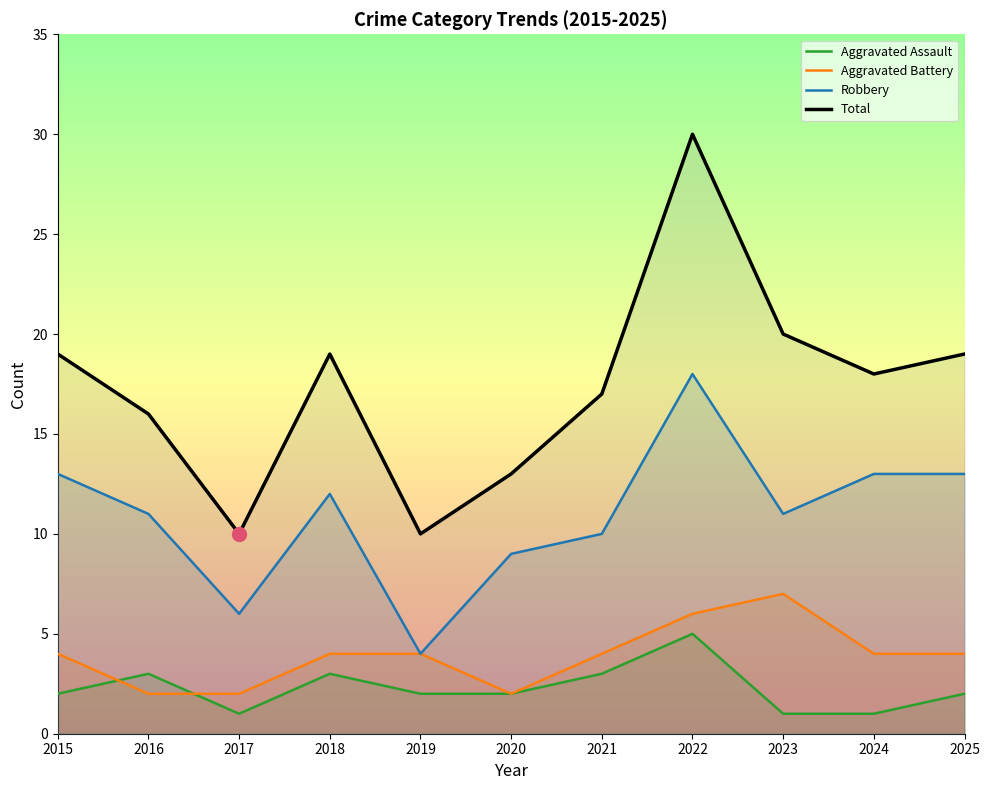

Reading left to right, list all the values displayed in this chart.

Aggravated Assault: 2	3	1	3	2	2	3	5	1	1	2
Aggravated Battery: 4	2	2	4	4	2	4	6	7	4	4
Robbery: 13	11	6	12	4	9	10	18	11	13	13
Total: 19	16	10	19	10	13	17	30	20	18	19